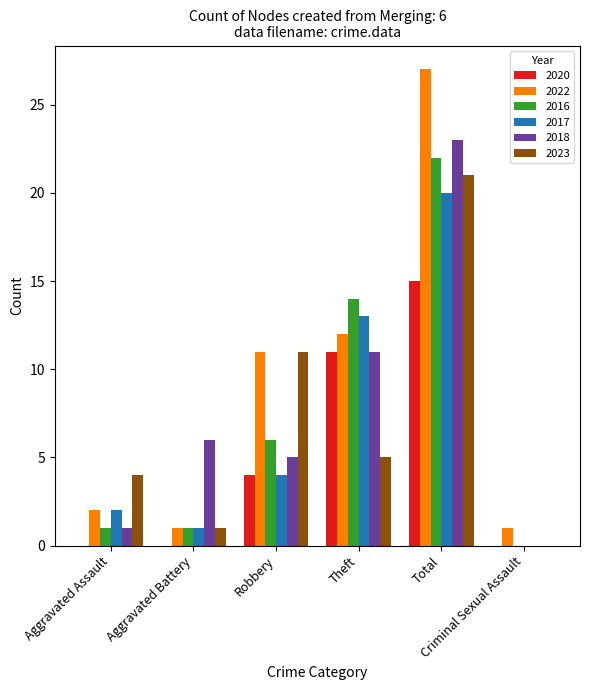

At which label does 2016 reach its peak?

Total